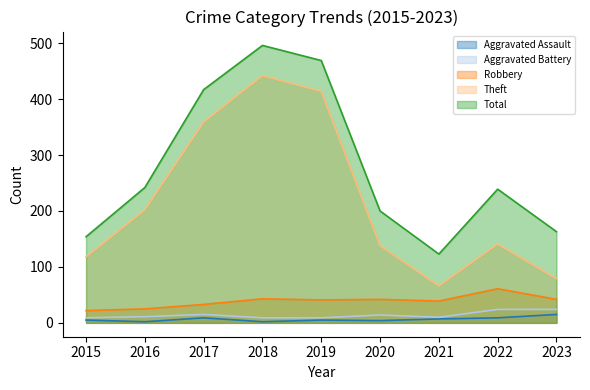

Which series has the widest spread of values?

Theft